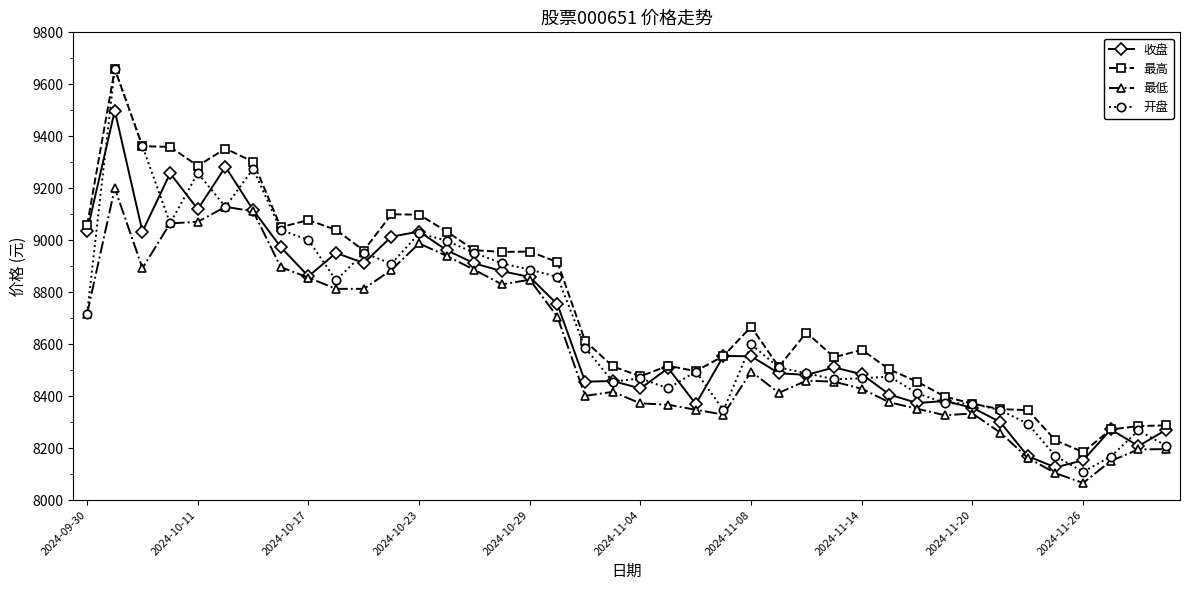

What is the sum of all 最低 values?

343648.4